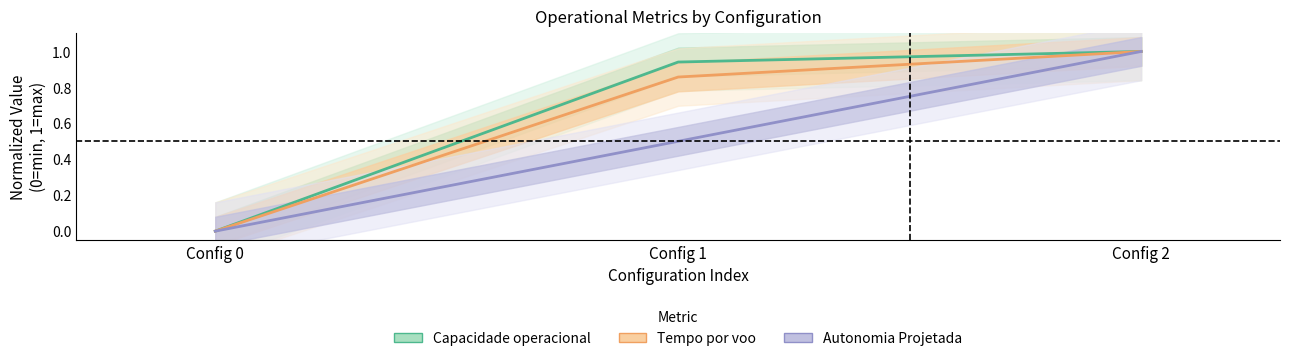

List the series in order of their overall mean, highest first.

Capacidade operacional [ha/h], Tempo por voo [min], Autonomia Projetada [h]